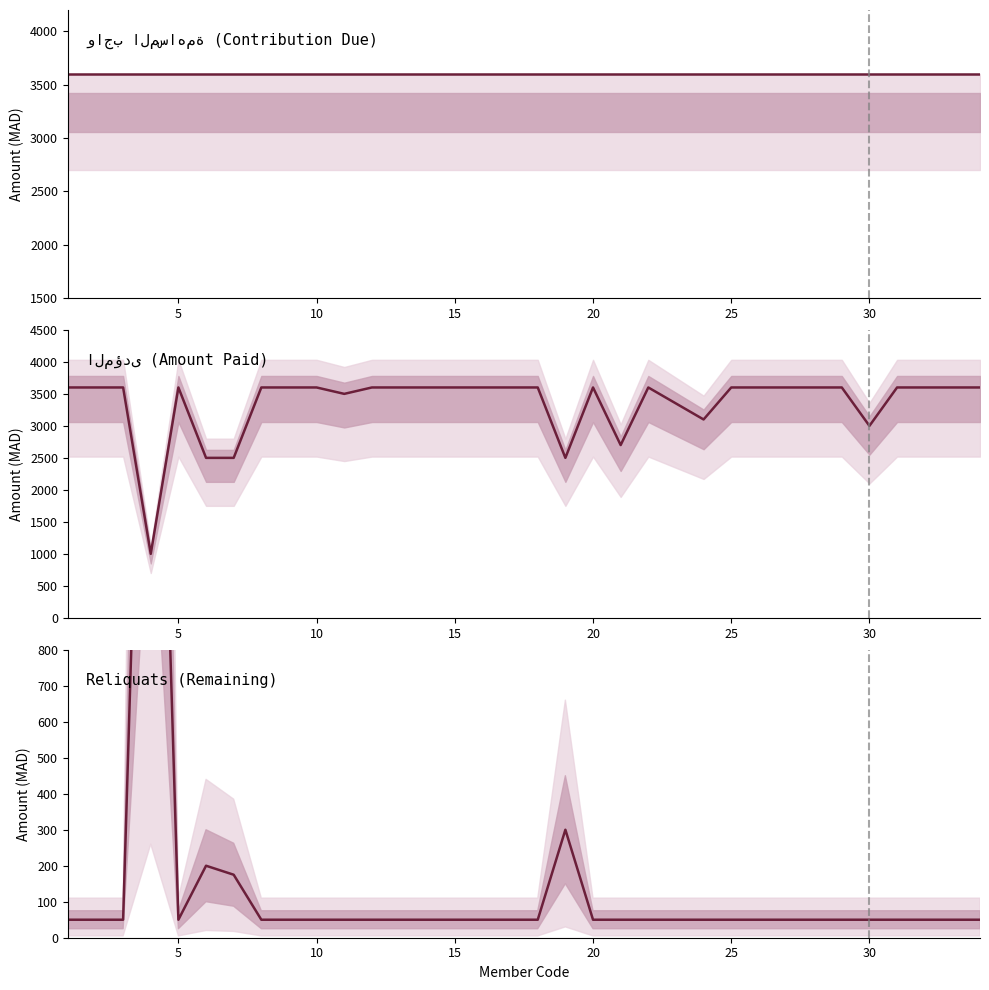

Does the chart display data point markers on the line(s)?

No